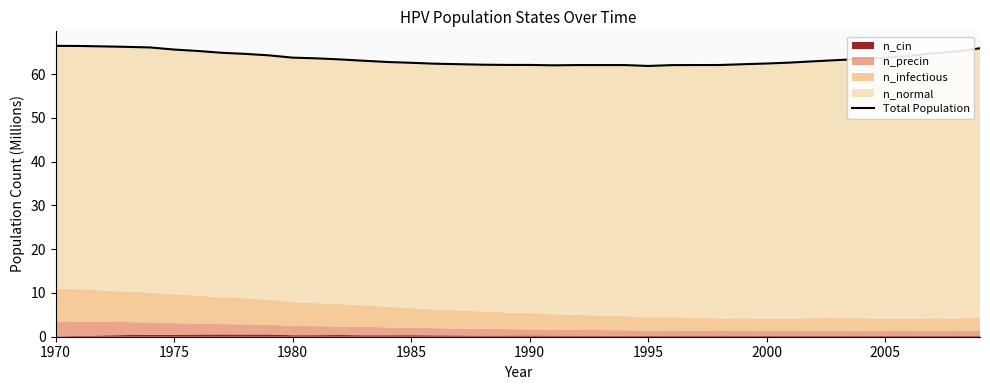

True or false: the data has more than 2 interior local peaks.

False